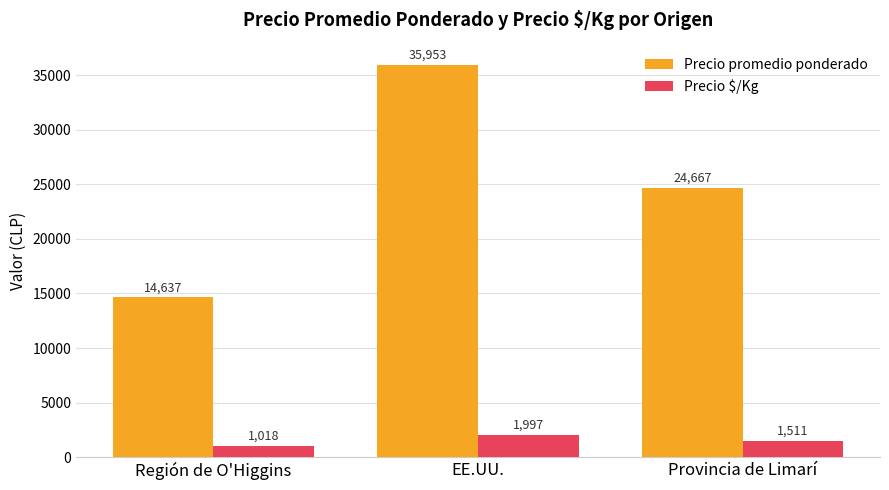

What is the value of the Precio $/Kg bar at the 2nd from the left?

1997